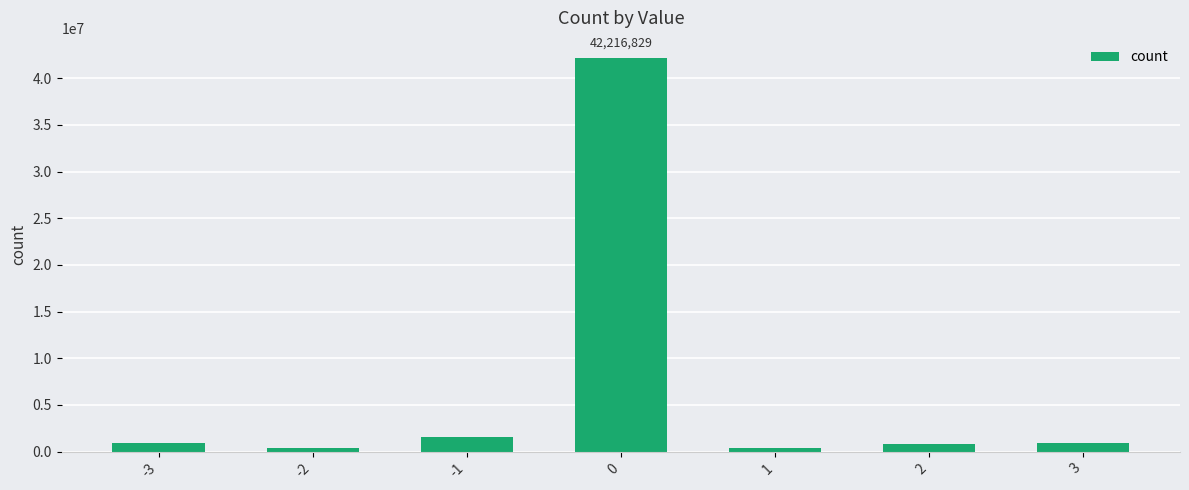

Does the chart contain stacked bars?

No